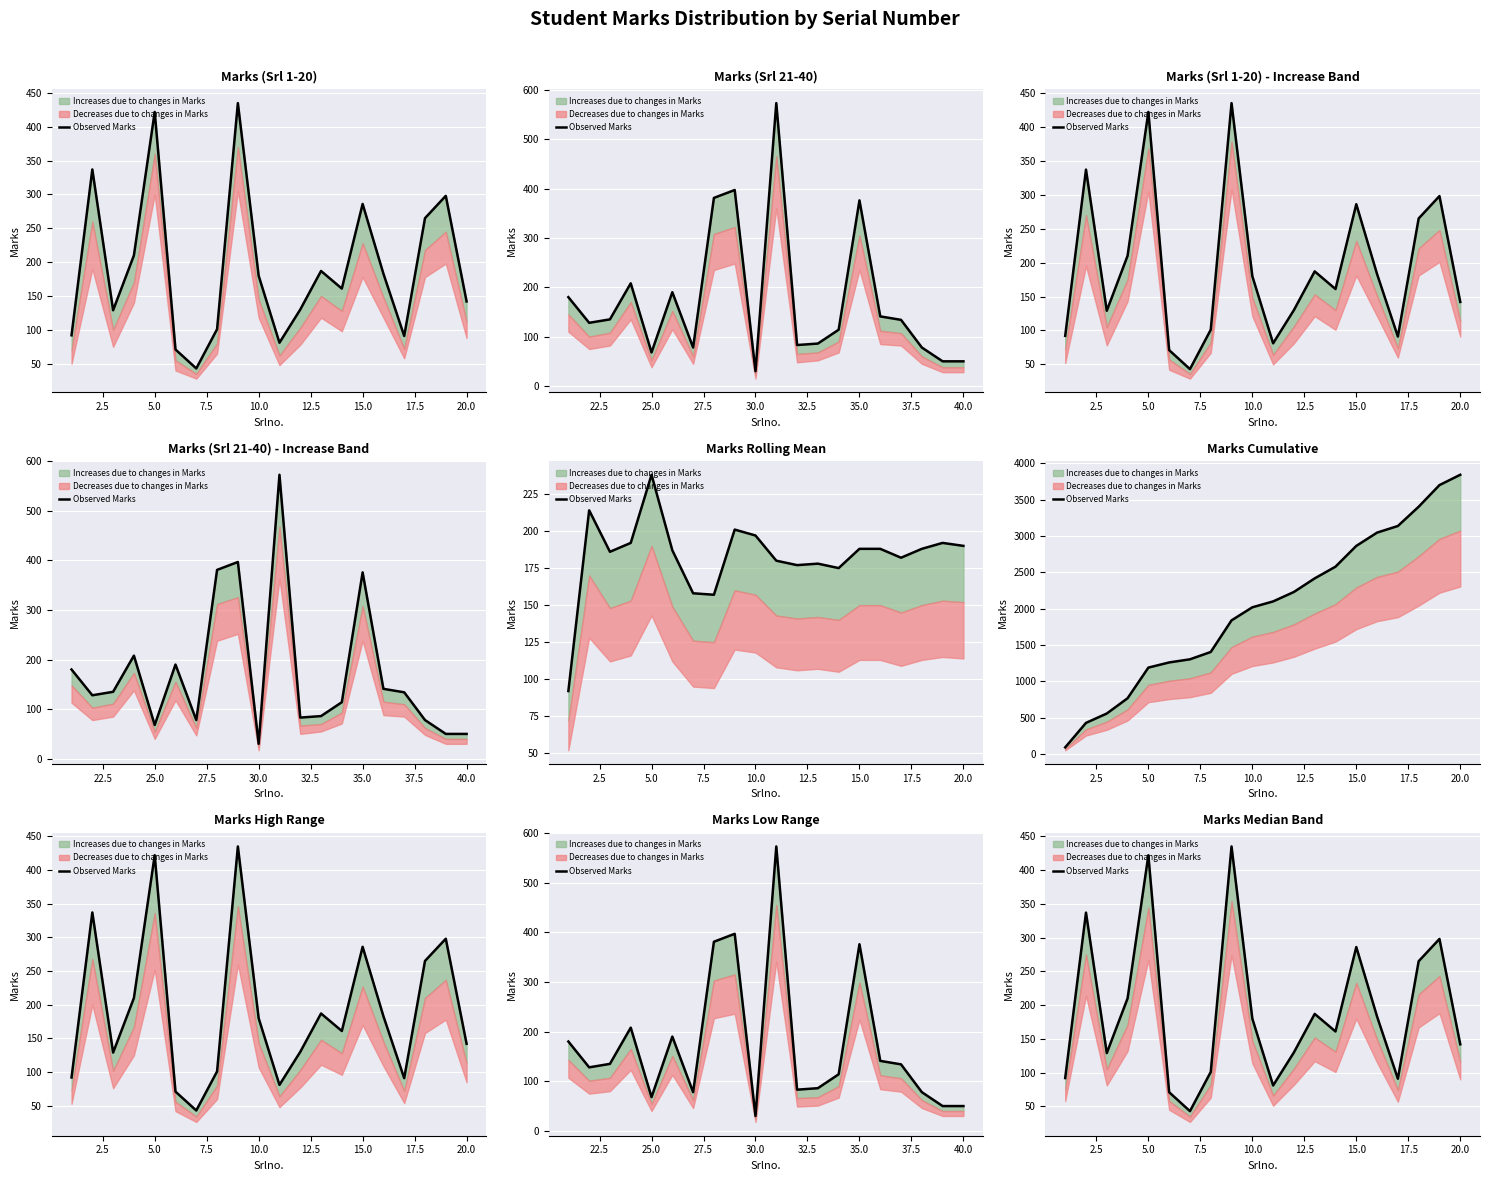

What is the label of the 18th point from the right?

5.0